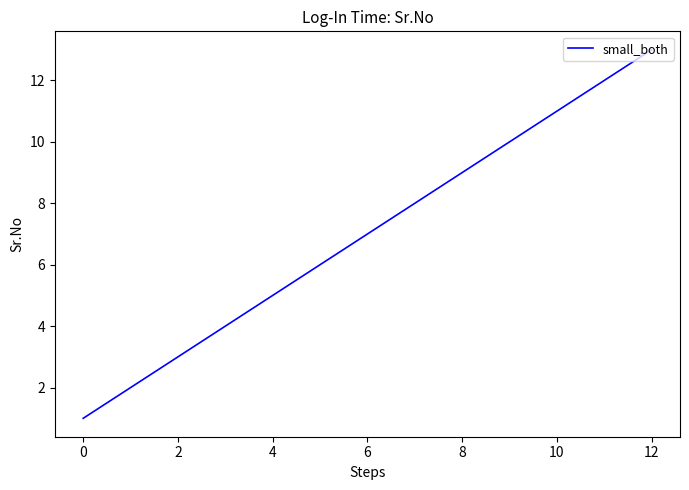

What is the difference between the maximum and minimum values?

12